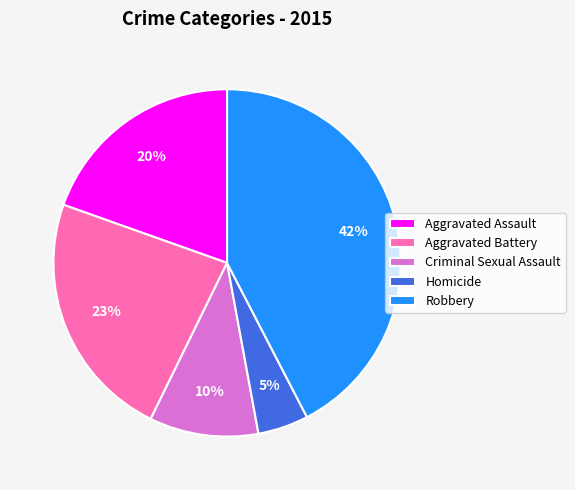

To the nearest percent, what is the average slice percentage?

20%